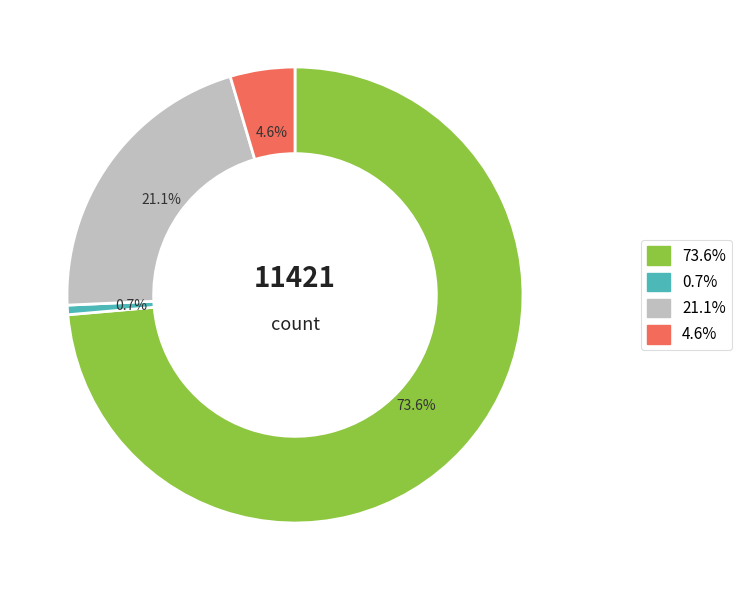

Which slice represents more than half of the pie?

73.6%